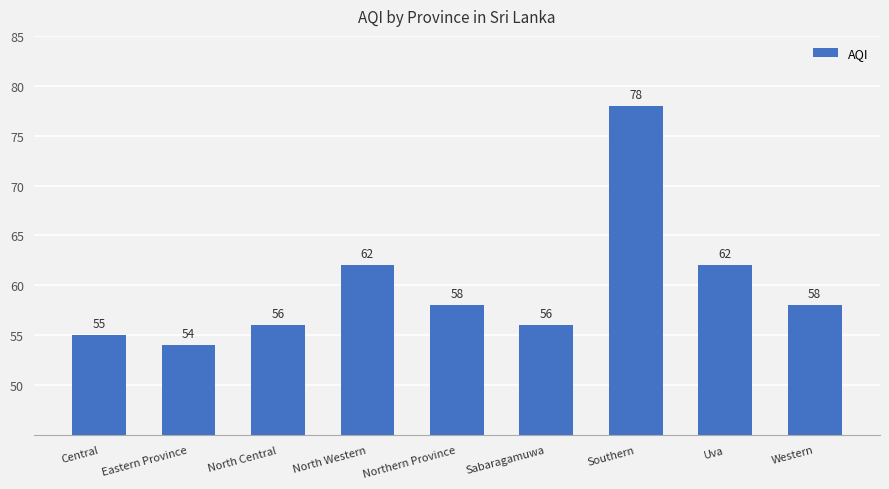

The chart shows a value of 84 at North Western. True or false?

False